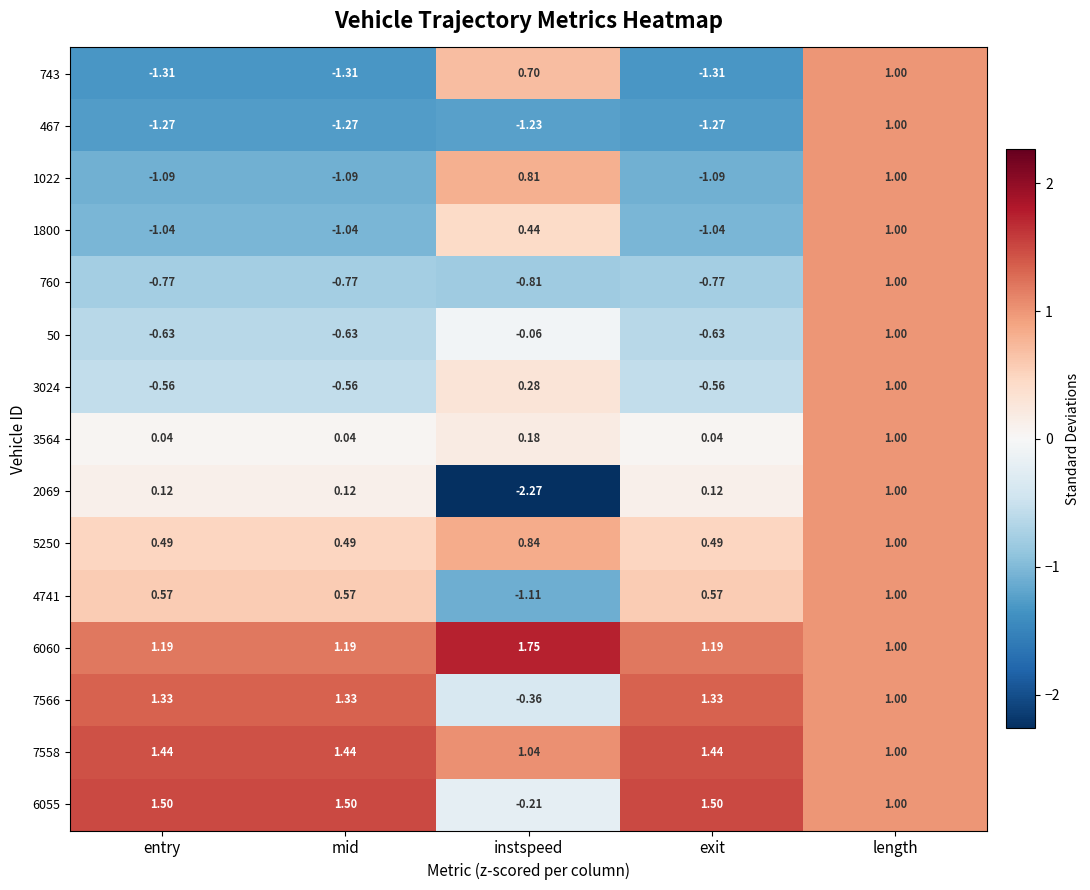

Which label corresponds to the largest value in the chart?

instspeed